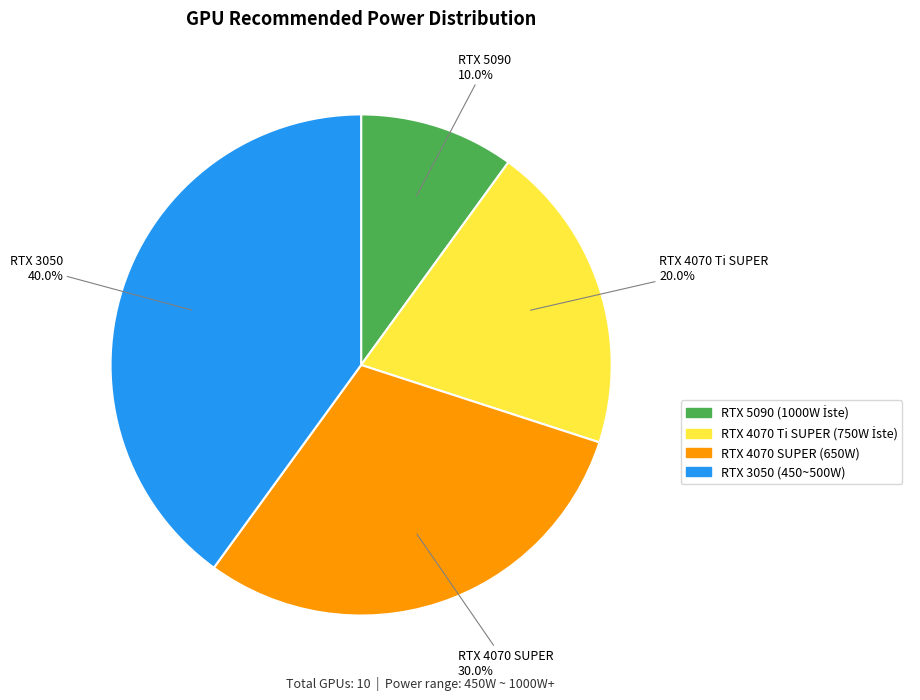

How many slices are in this pie chart?

4